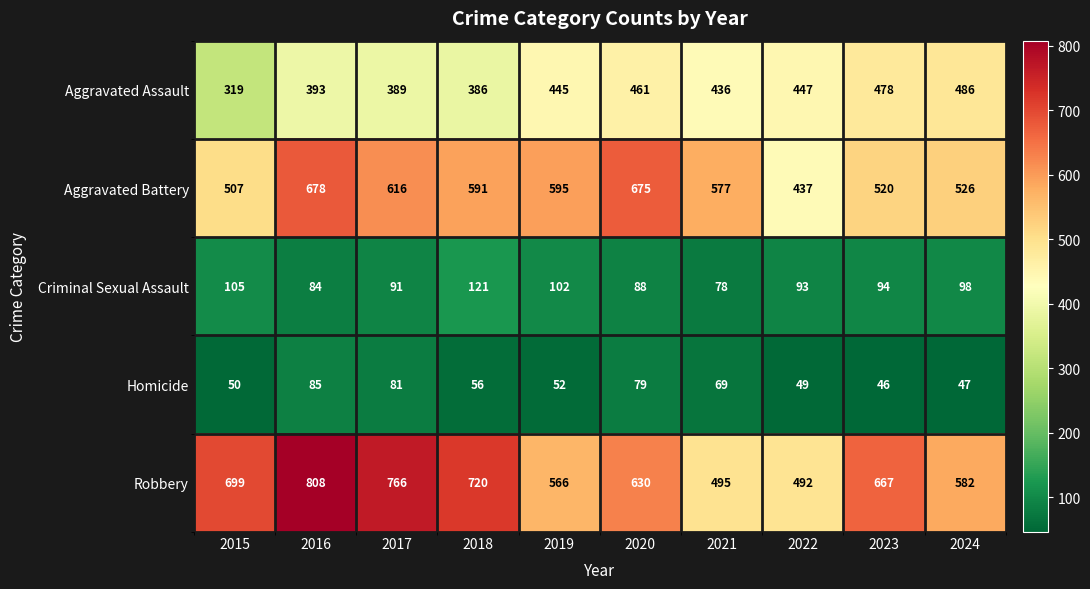

List the series in order of their peak value, lowest first.

Homicide, Criminal Sexual Assault, Aggravated Assault, Aggravated Battery, Robbery